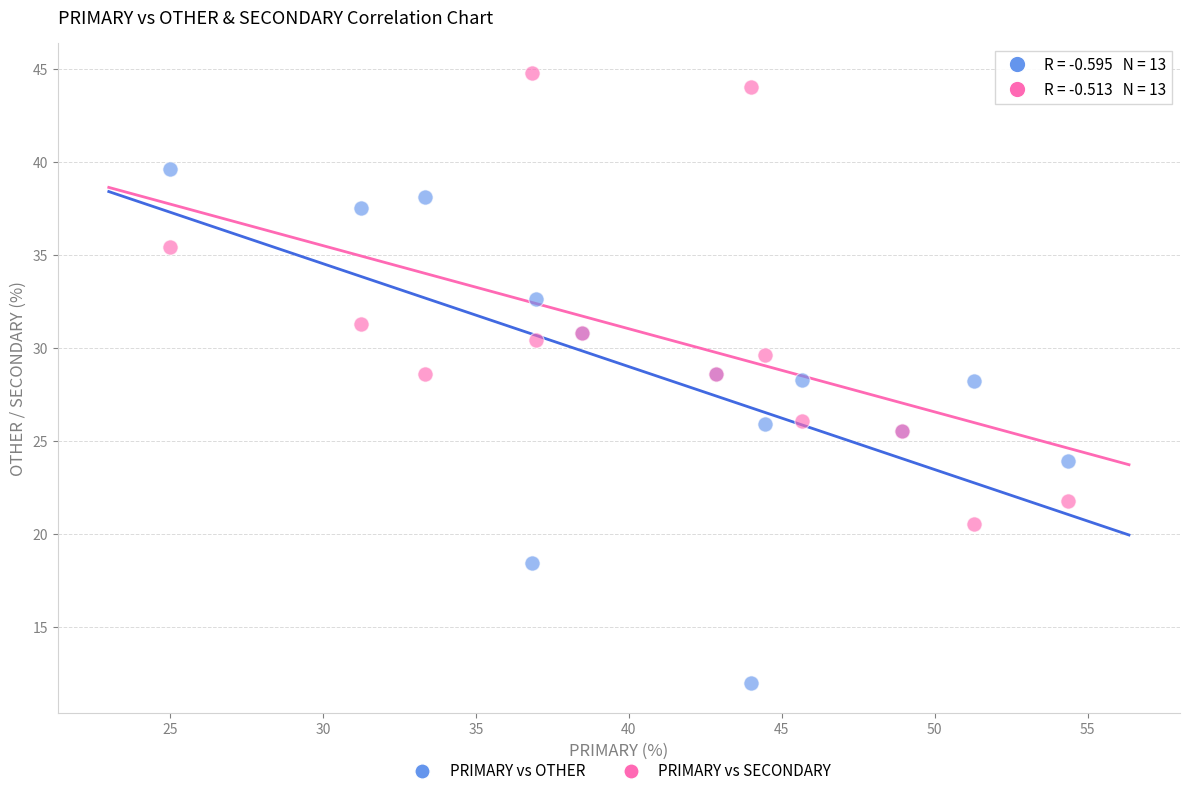

Which series contains the lowest Y value?

PRIMARY vs OTHER